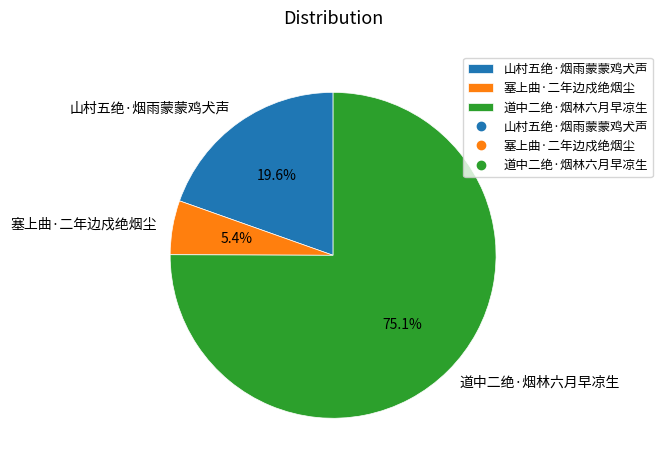

Which category has the biggest portion of the pie?

道中二绝·烟林六月早凉生